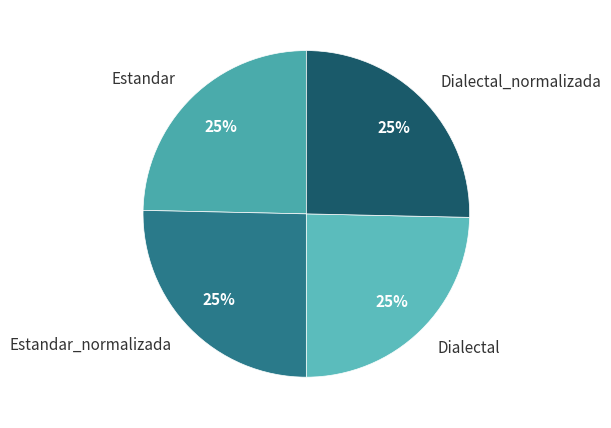

What percentage is the Dialectal_normalizada slice, to the nearest percent?

25%